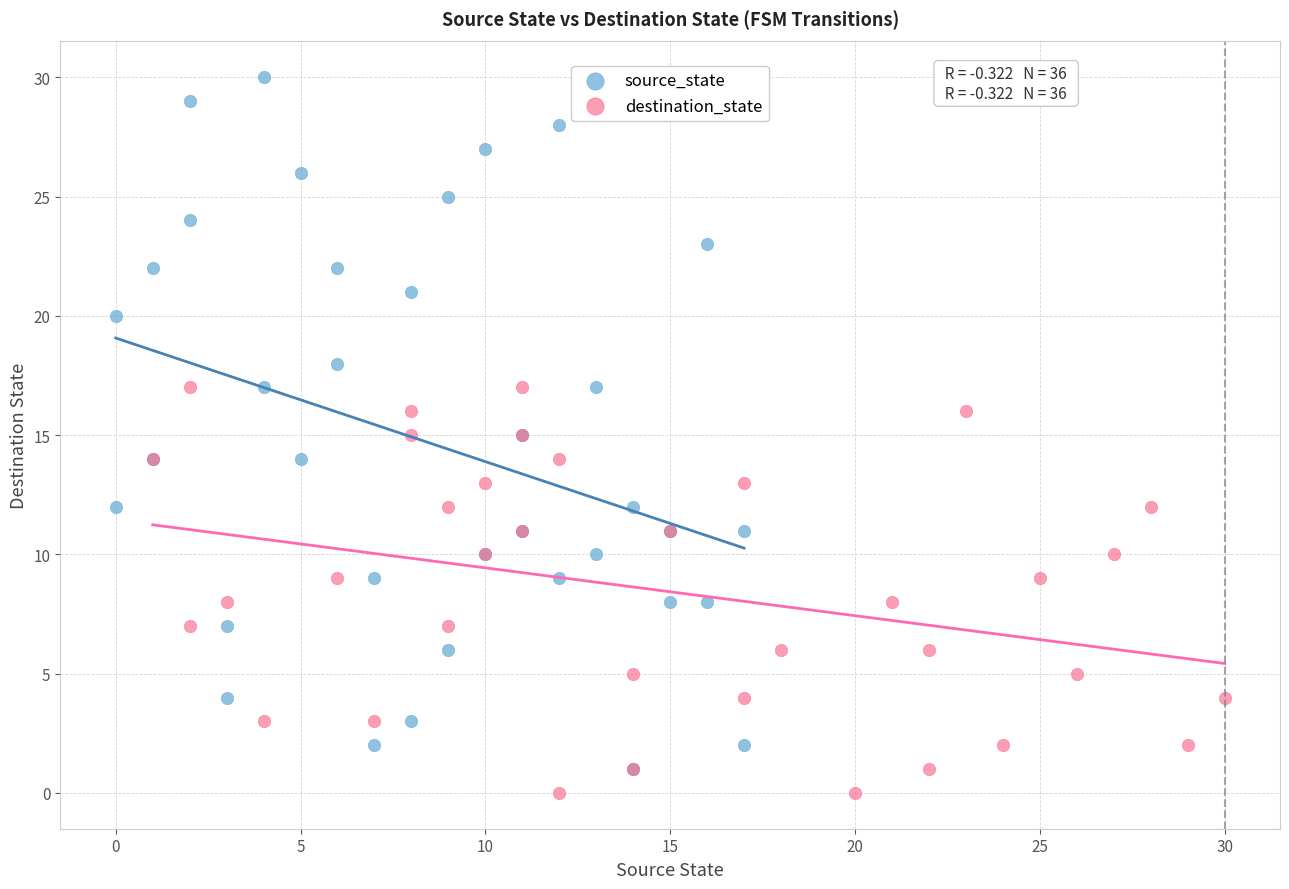

Which series reaches the maximum Y coordinate?

source_state